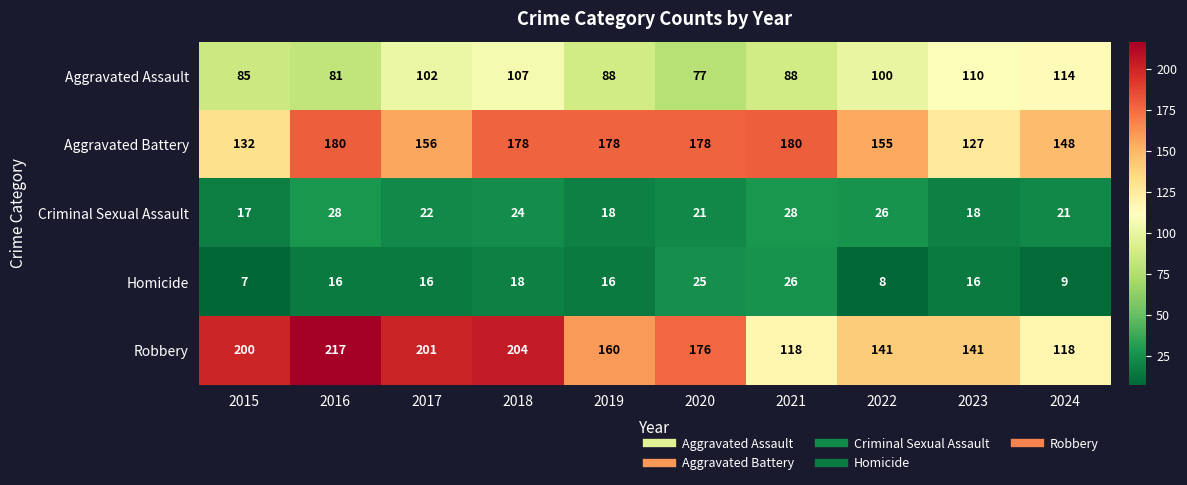

What is the difference between the maximum and minimum values in the Homicide series?

19